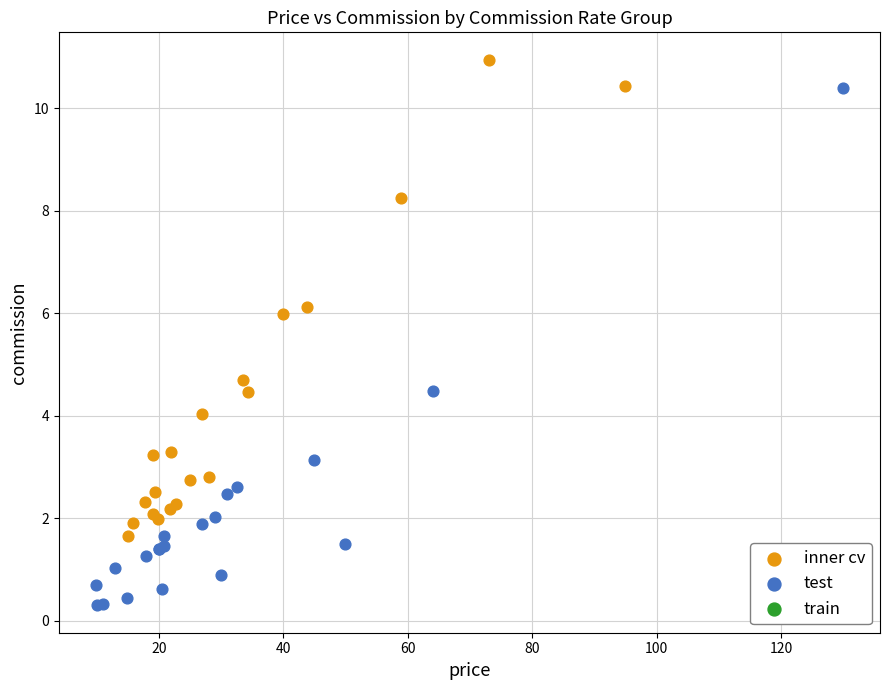

Which series has the widest spread of Y values?

test